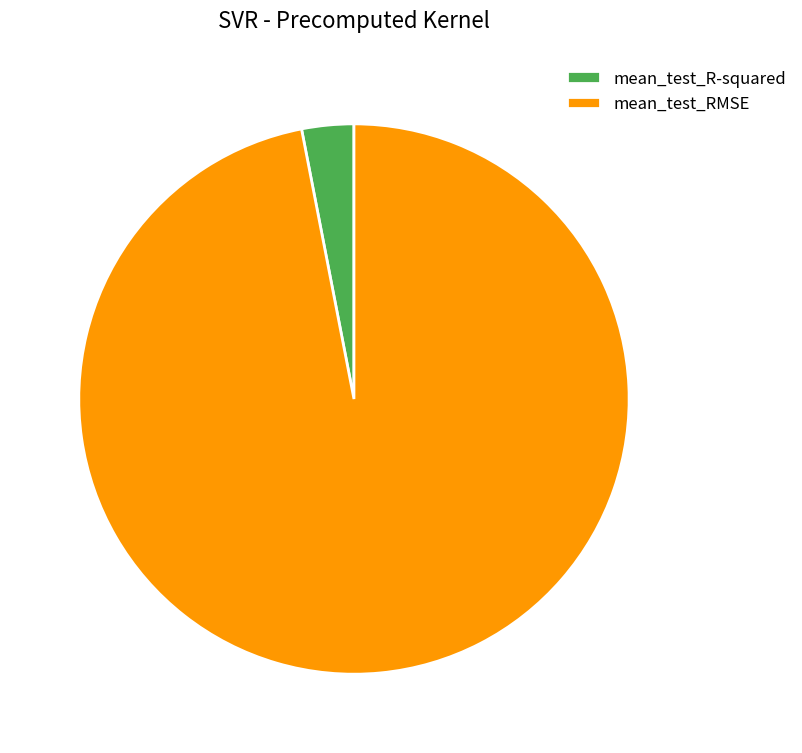

What is the smallest slice in the pie chart?

mean_test_R-squared